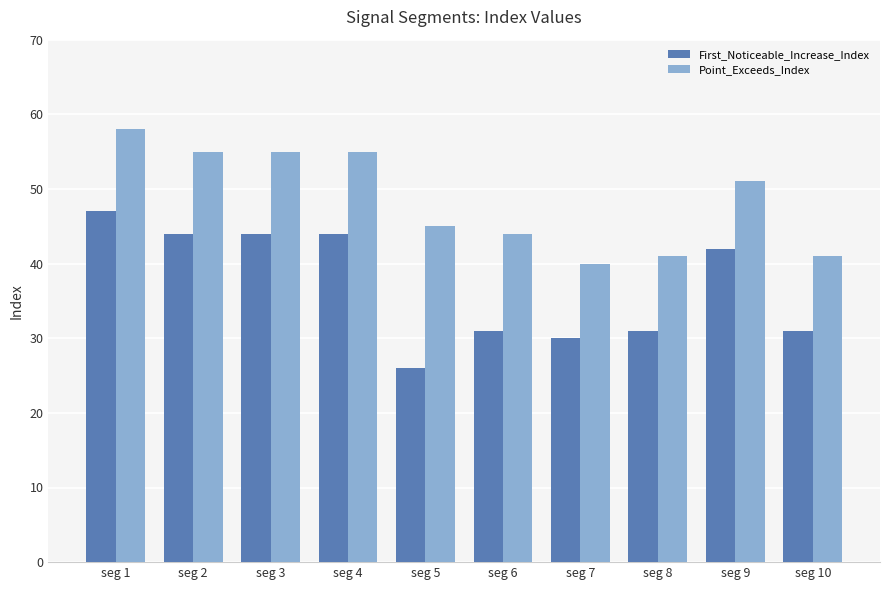

Is the value of Point_Exceeds_Index at seg 1 greater than the value of First_Noticeable_Increase_Index at seg 9?

Yes